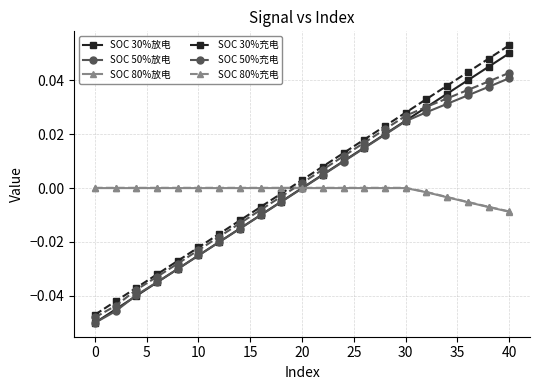

Does the chart have visible grid lines?

Yes